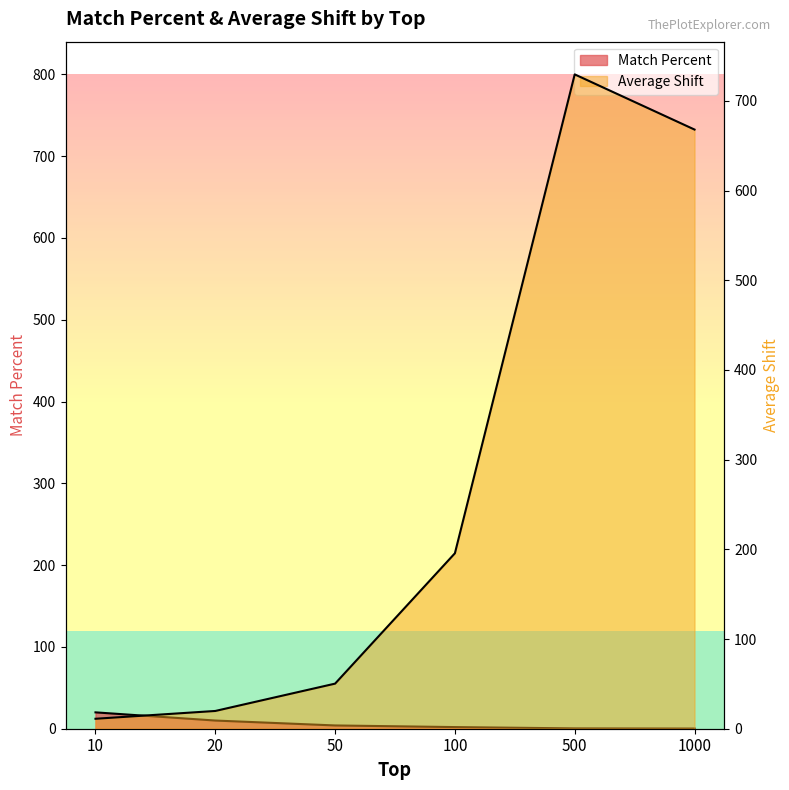

What is the difference between the maximum and minimum values in the Match Percent series?

19.8